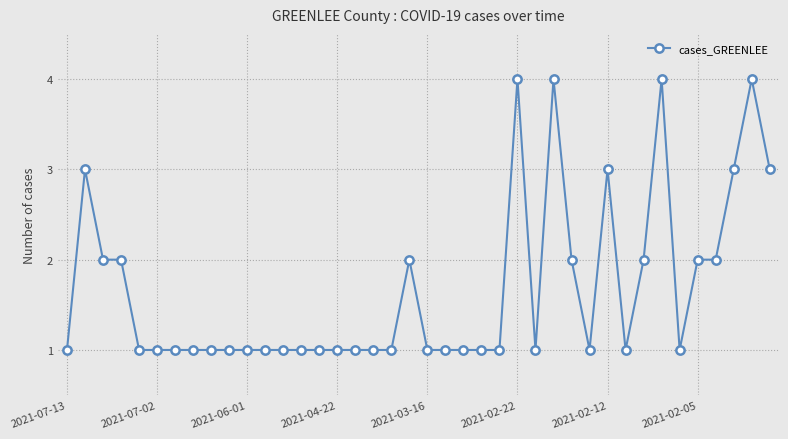

What is the difference between the maximum and minimum values?

3